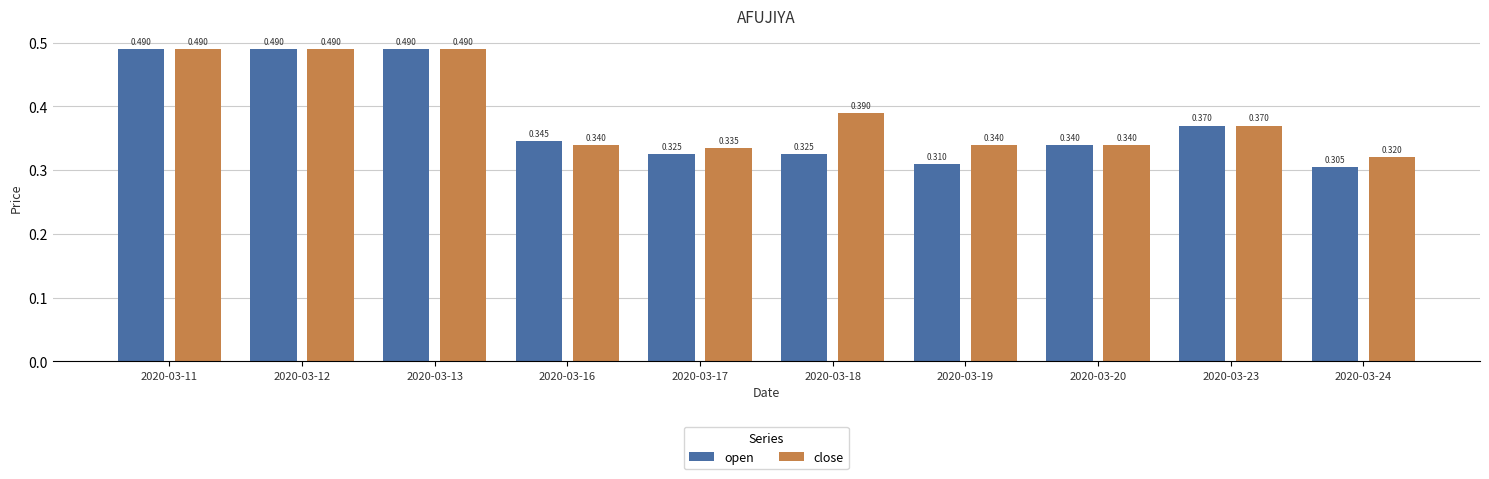

List the series in order of their overall mean, highest first.

close, open